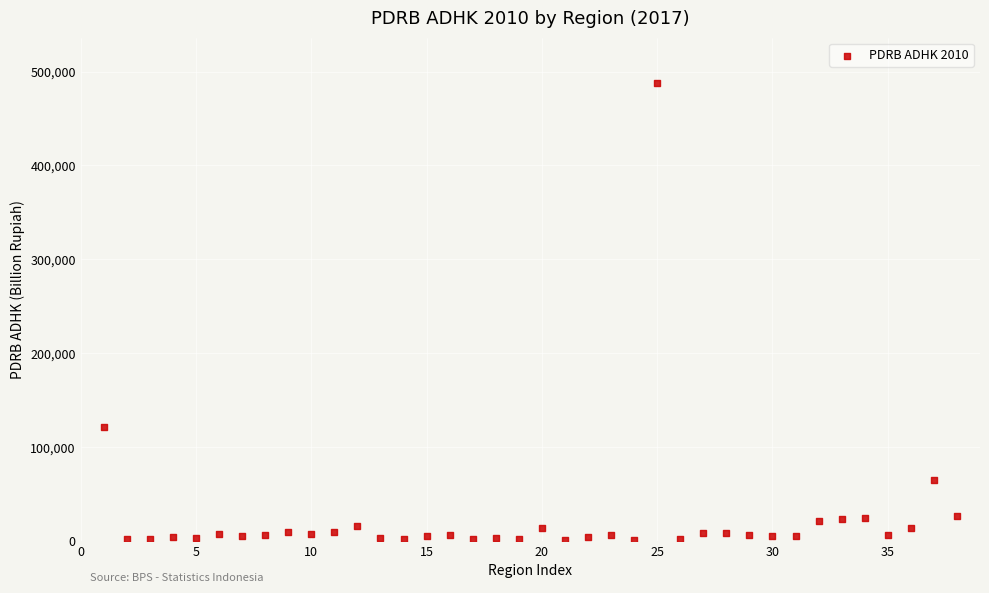

What is the range of X values (max minus min)?

37.0